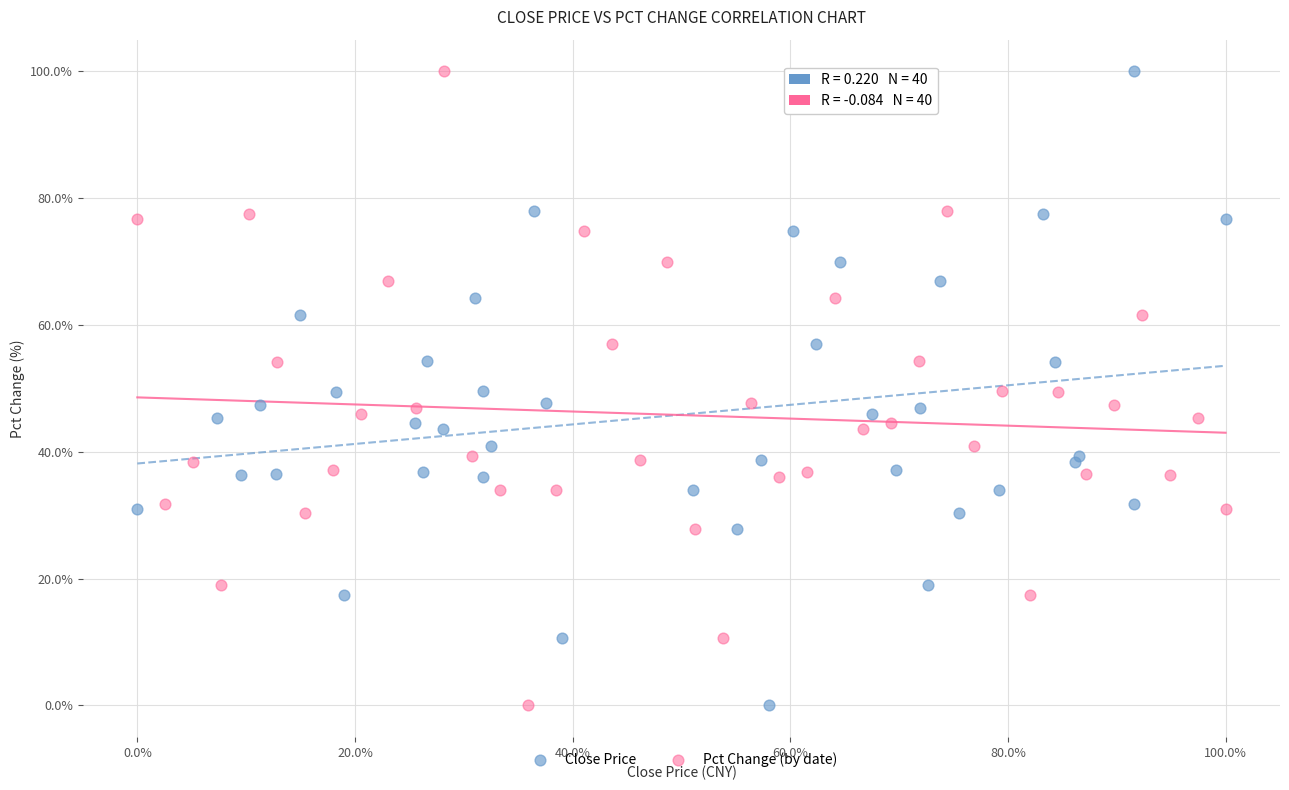

What are all the series names shown in the legend?

Close Price, Pct Change (by date)